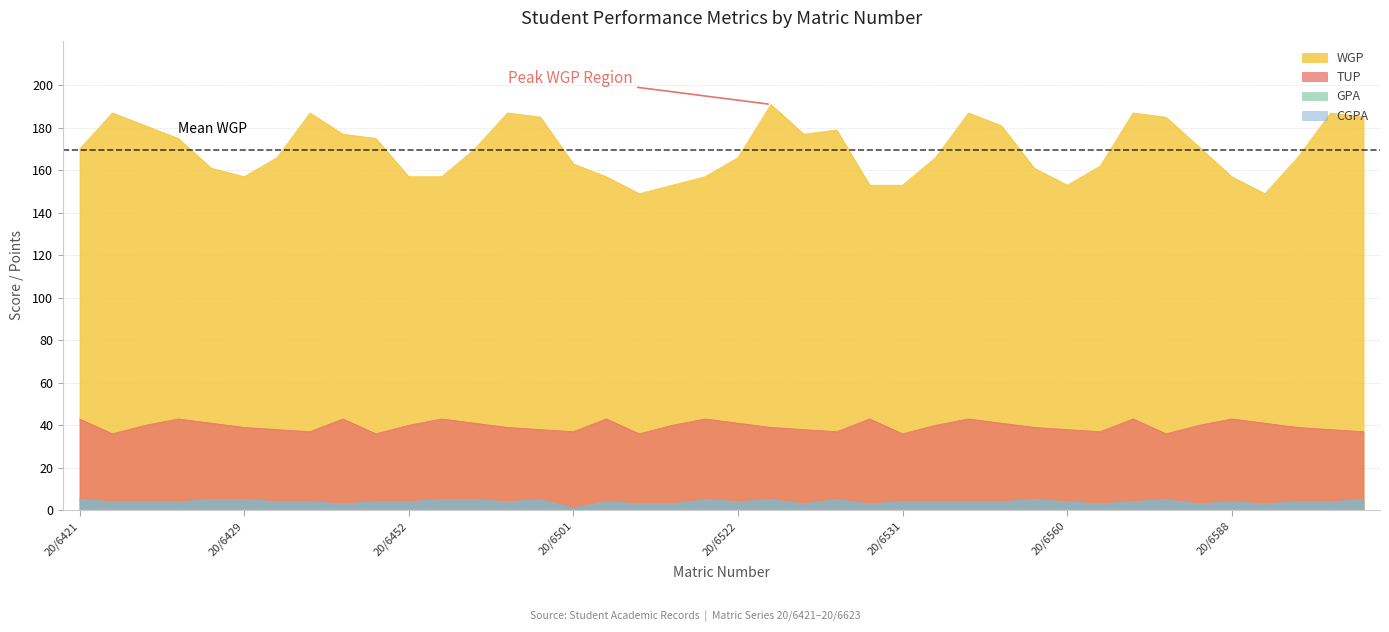

What is the spread (max minus min) of values at 20/6543?

177